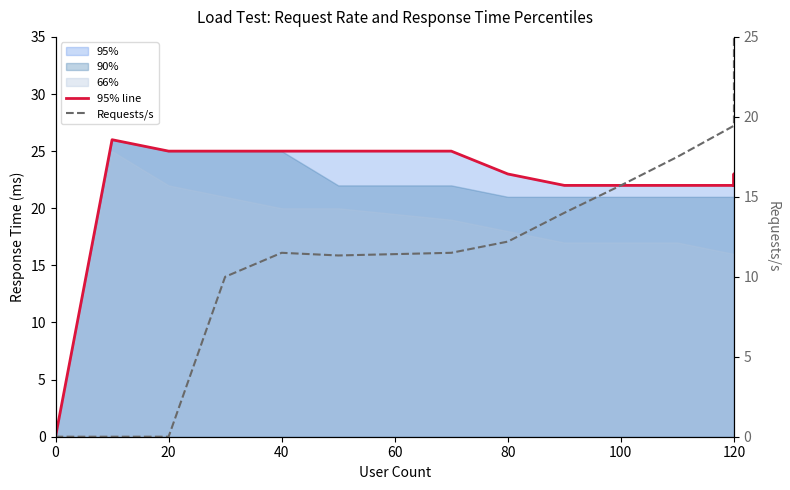

How many lines are shown in the chart?

2